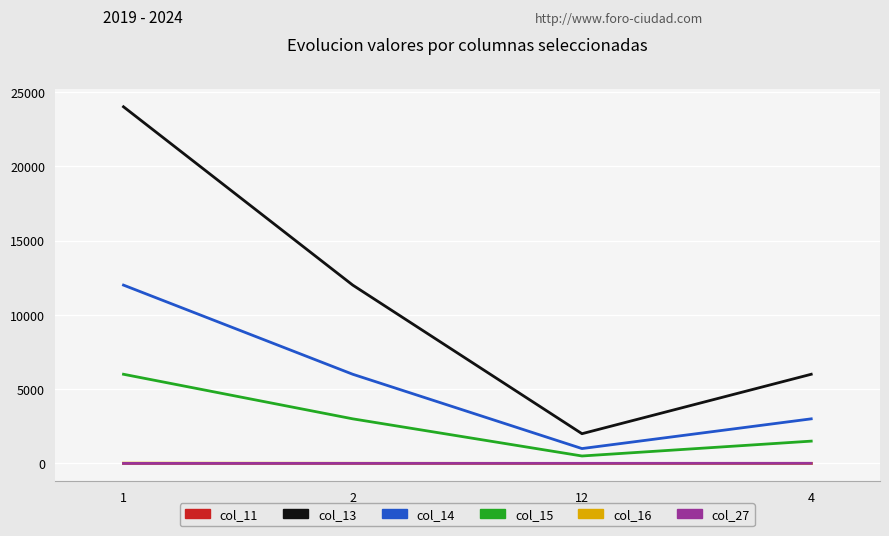

What is the difference between the maximum and second lowest values in the col_15 series?

4500.0